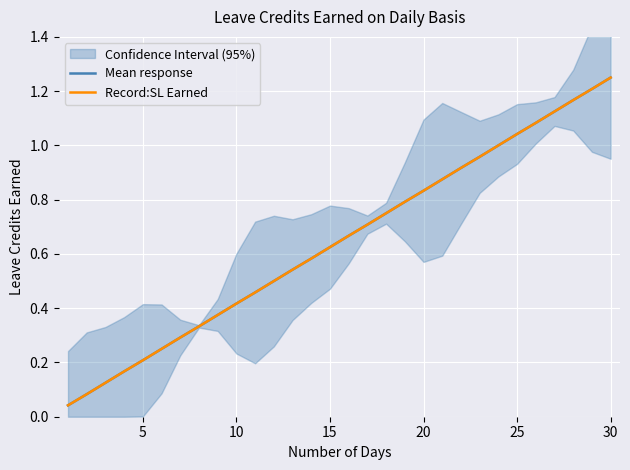

List the series in order of their peak value, highest first.

Mean response, Record:SL Earned